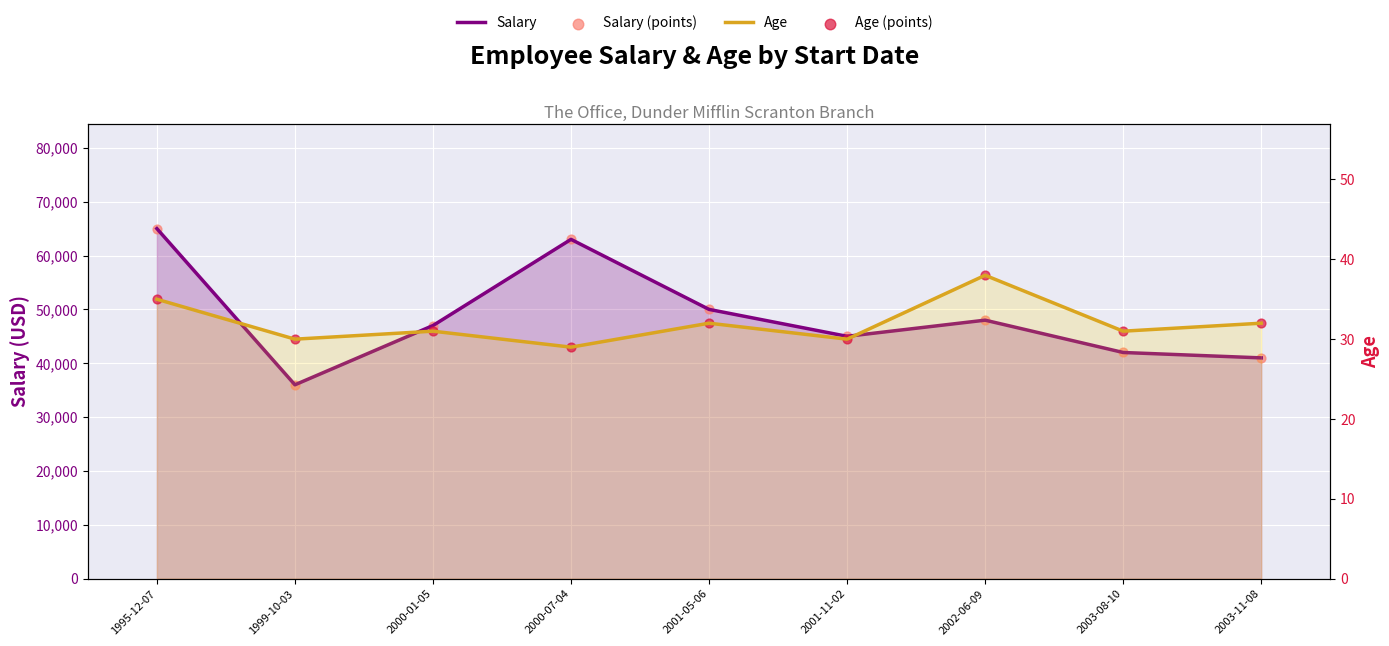

Is the value of Age at 2003-08-10 greater than the value of Age (points) at 2000-07-04?

Yes